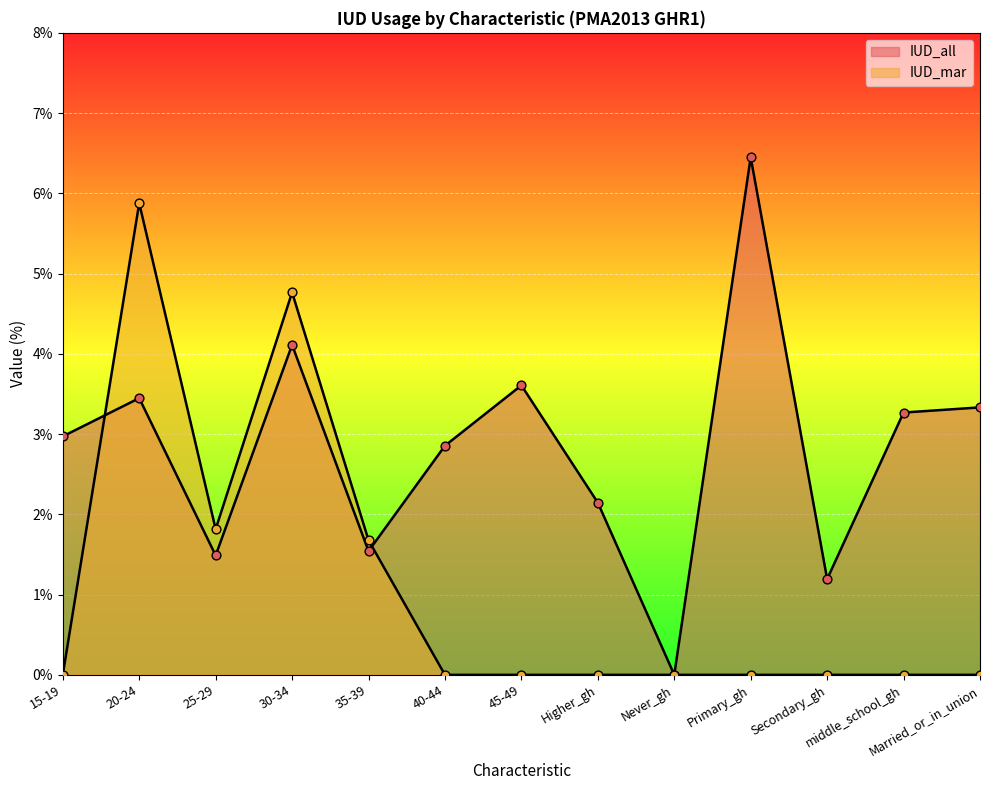

At which category is the sum across all series the highest?

20-24